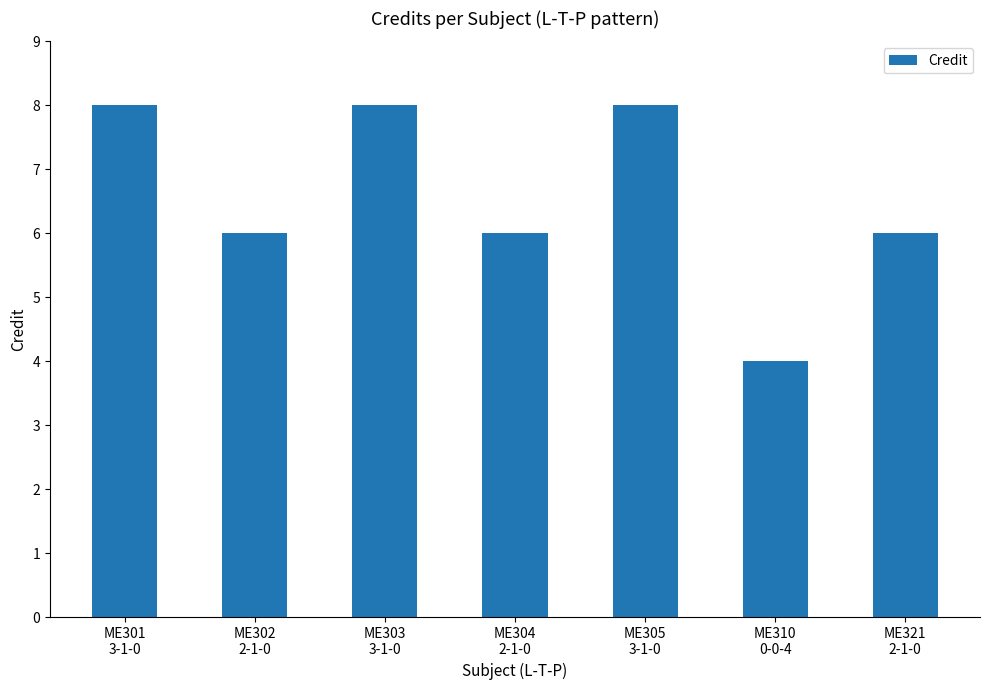

What is the approximate value at ME303
3-1-0?

8